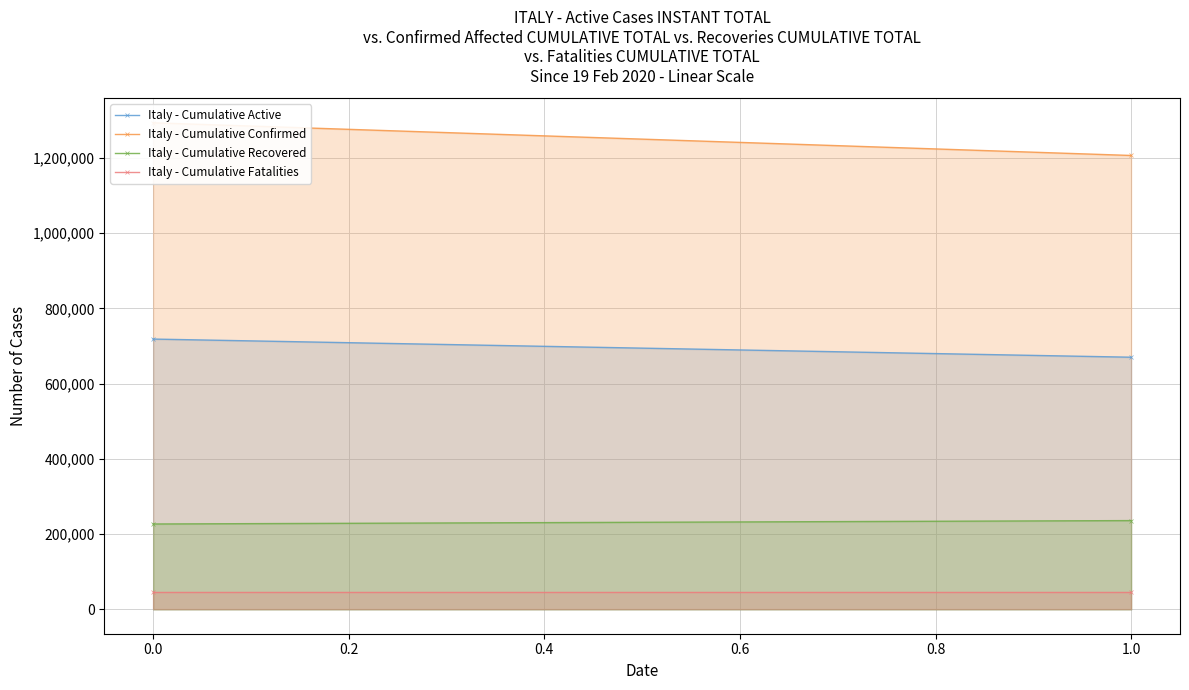

What is the minimum value shown in the chart?

46500.0